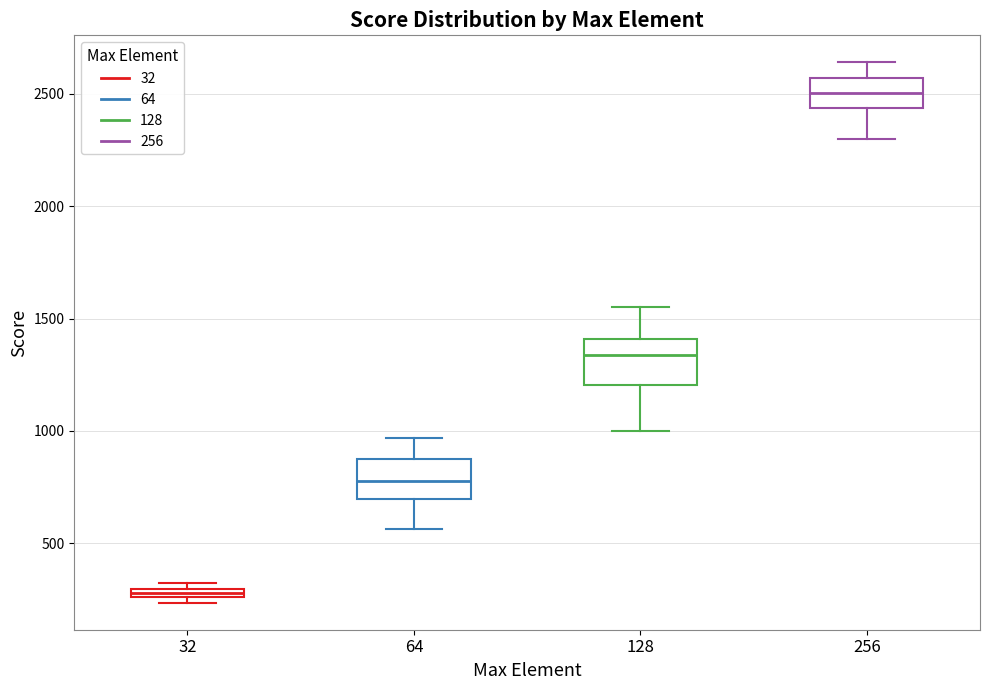

Which box has the lowest median line?

32